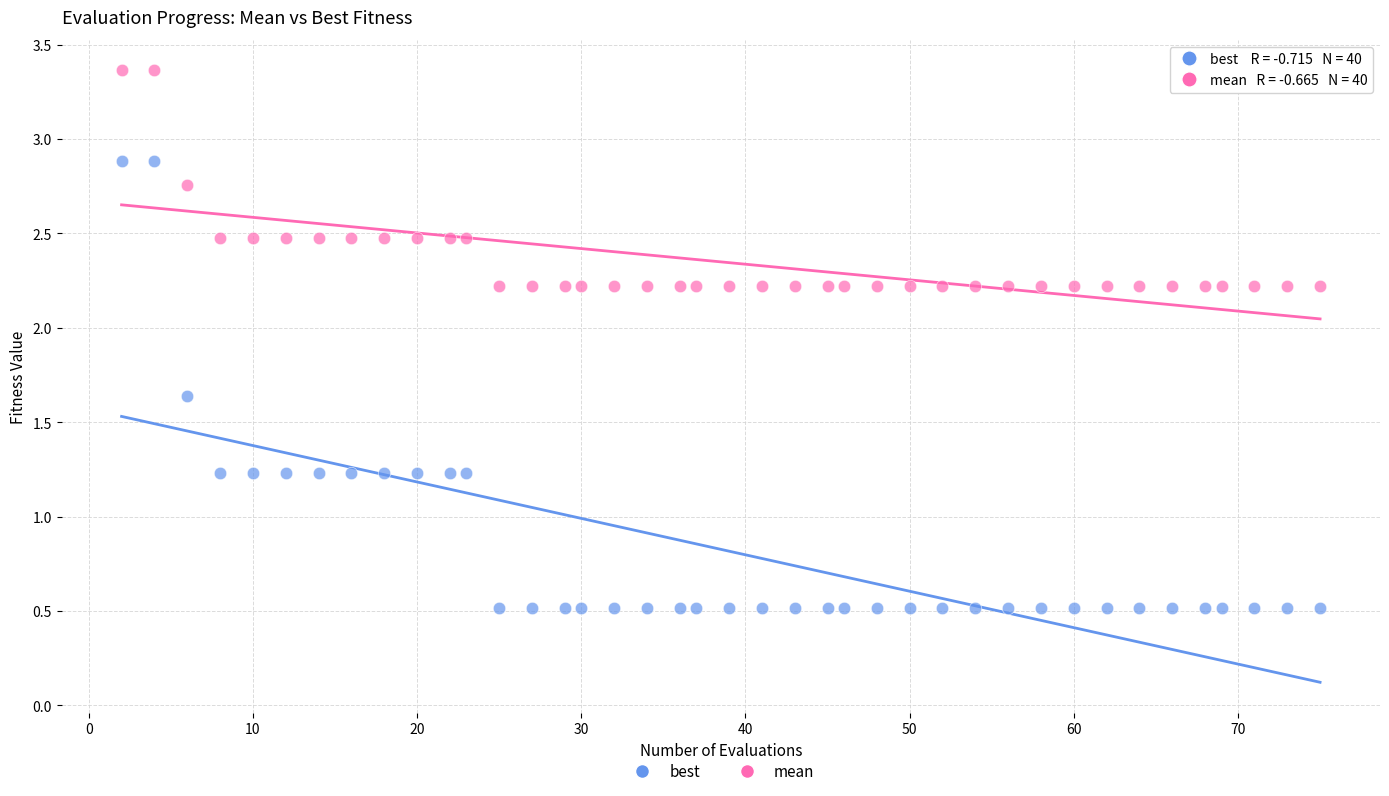

Which series reaches the maximum Y coordinate?

mean